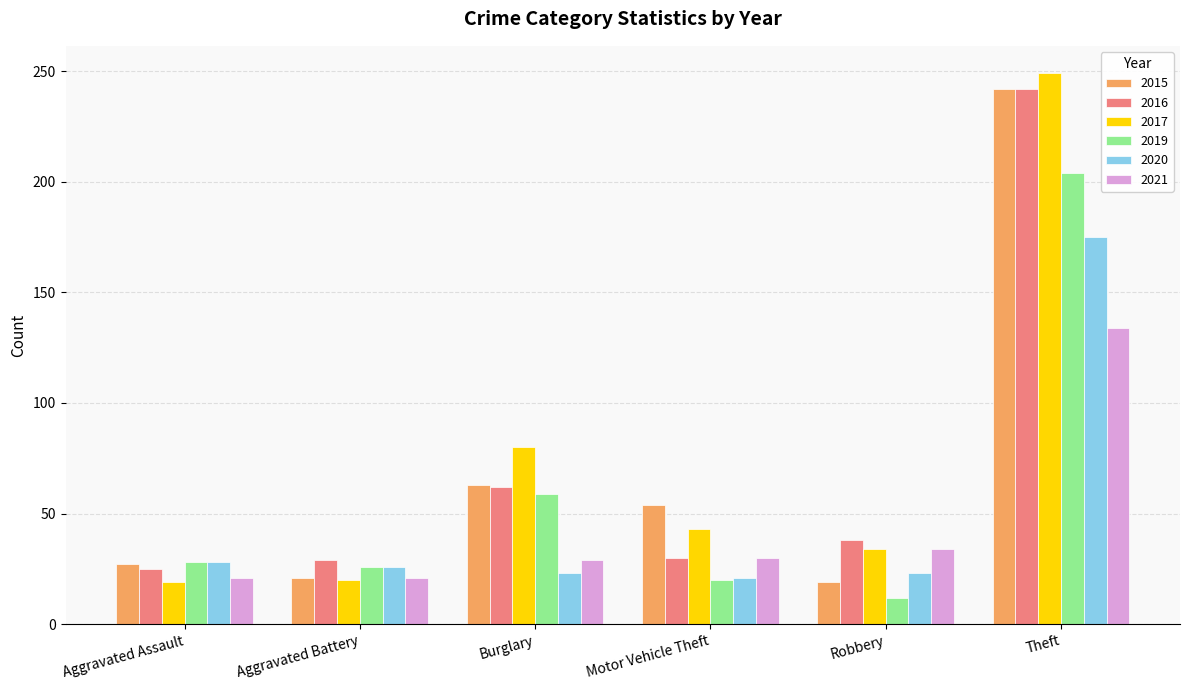

What is the maximum value for 2020?

175